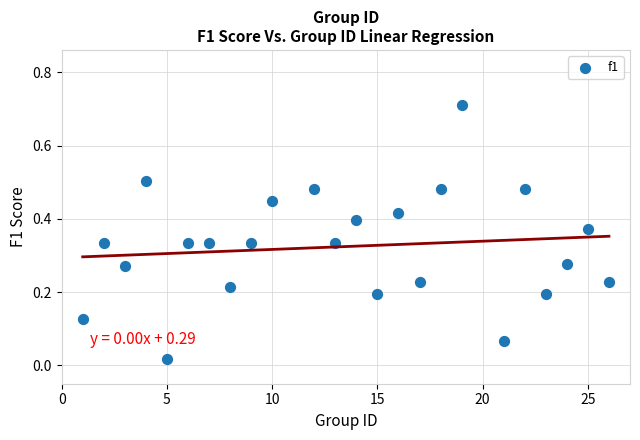

What is the range of X values (max minus min)?

25.0